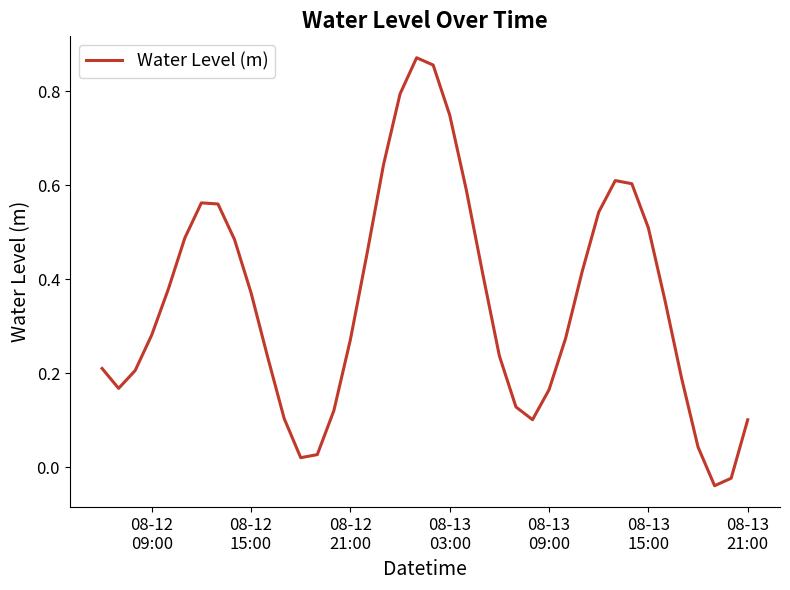

How many values exceed 0?

38